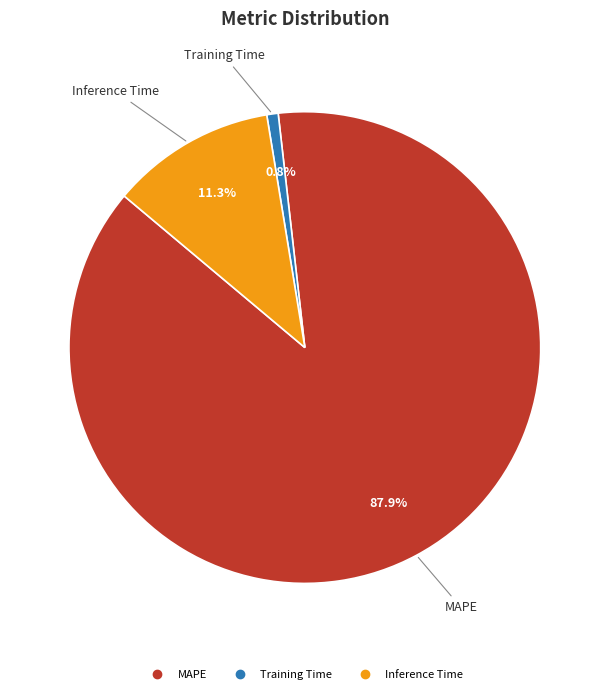

How many slices are in this pie chart?

3